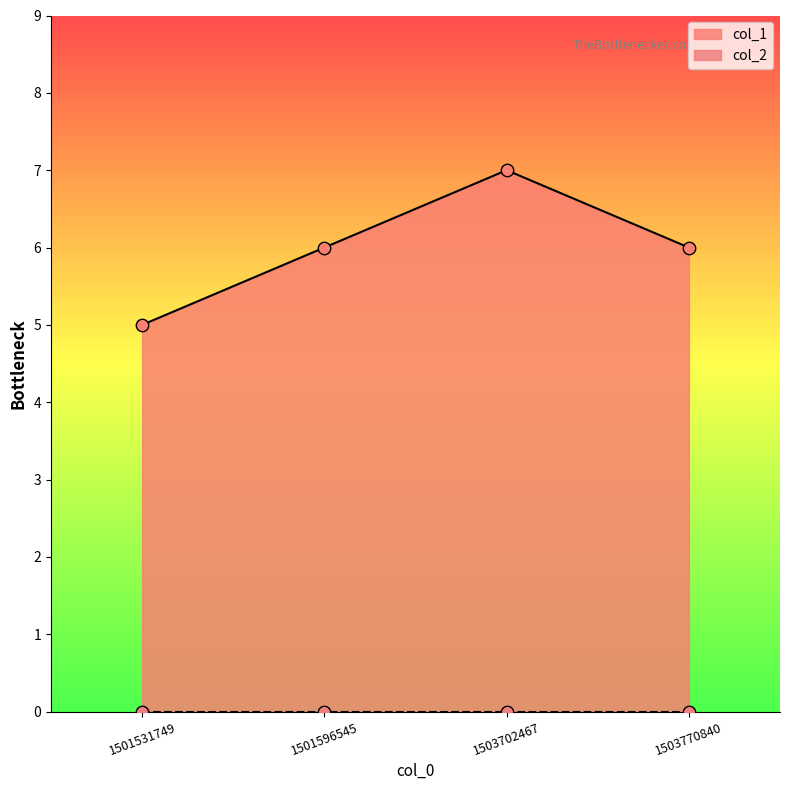

Which has a higher value, 1503702467 or 1501596545?

1503702467